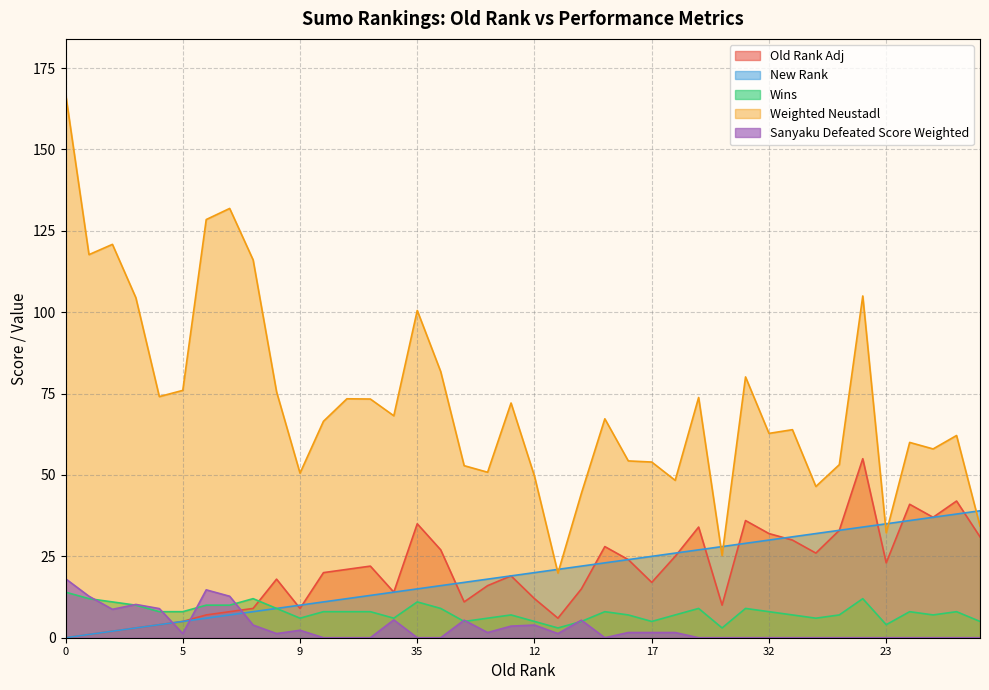

How many data points in Old Rank Adj are above 20?

19